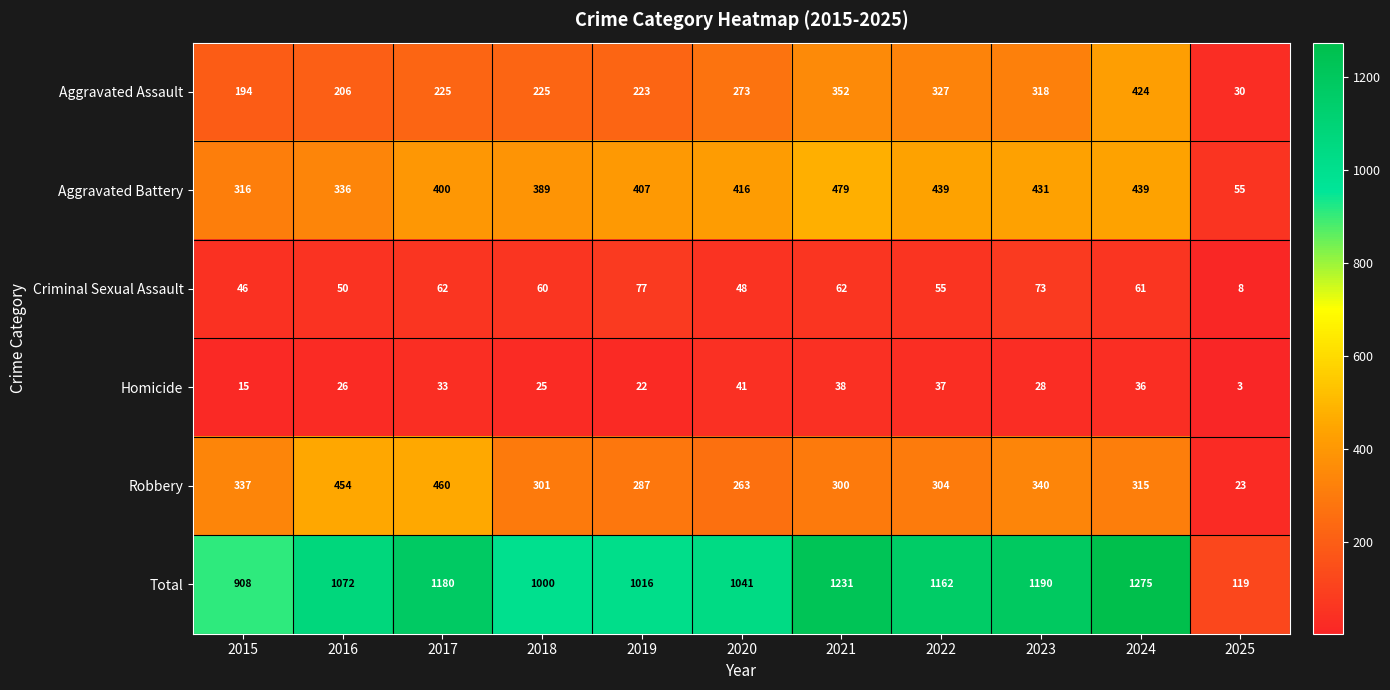

What value does the Aggravated Assault series have at 2022, to the nearest 5?

325